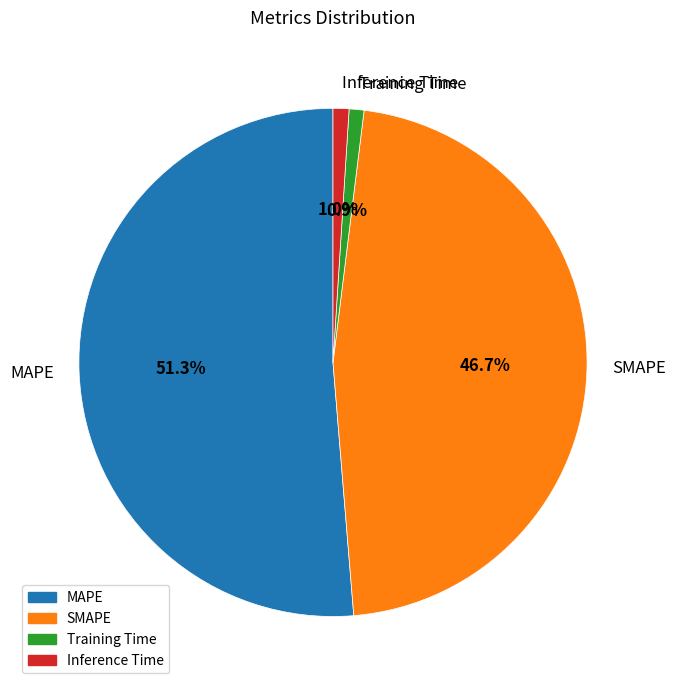

What is the largest slice in the pie chart?

MAPE